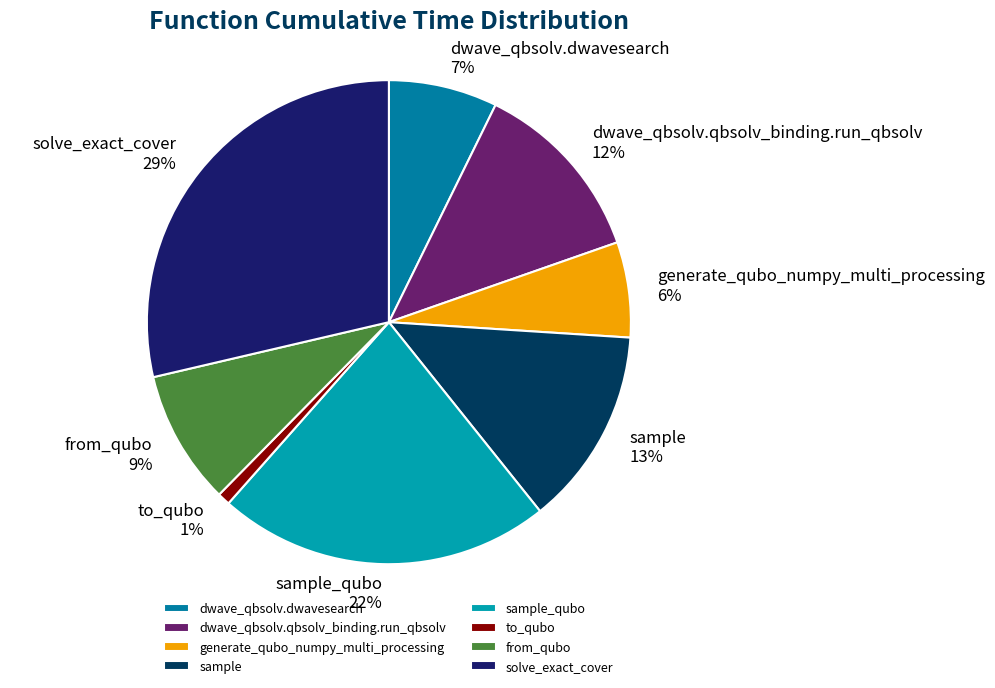

To the nearest percent, what is the difference between the largest and smallest slice percentages?

28%